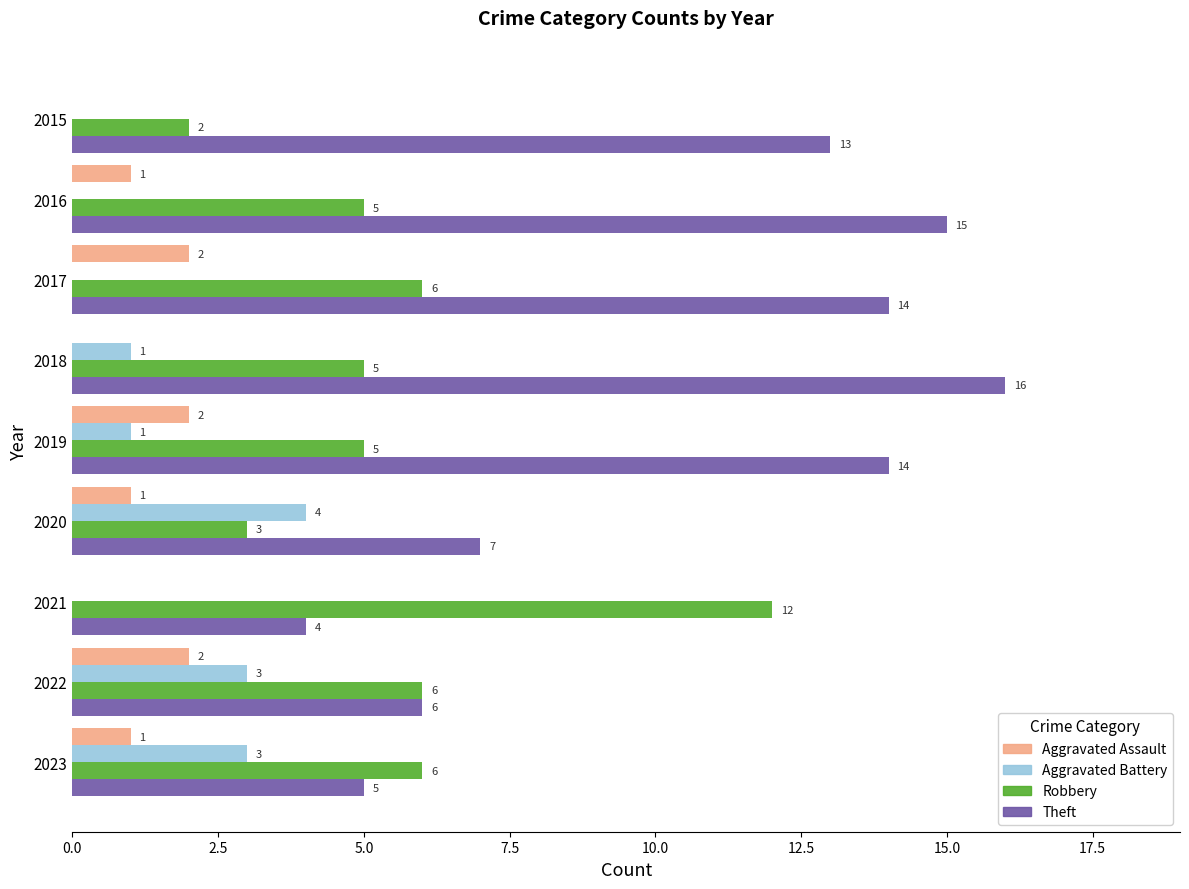

What is the greatest value displayed?

16